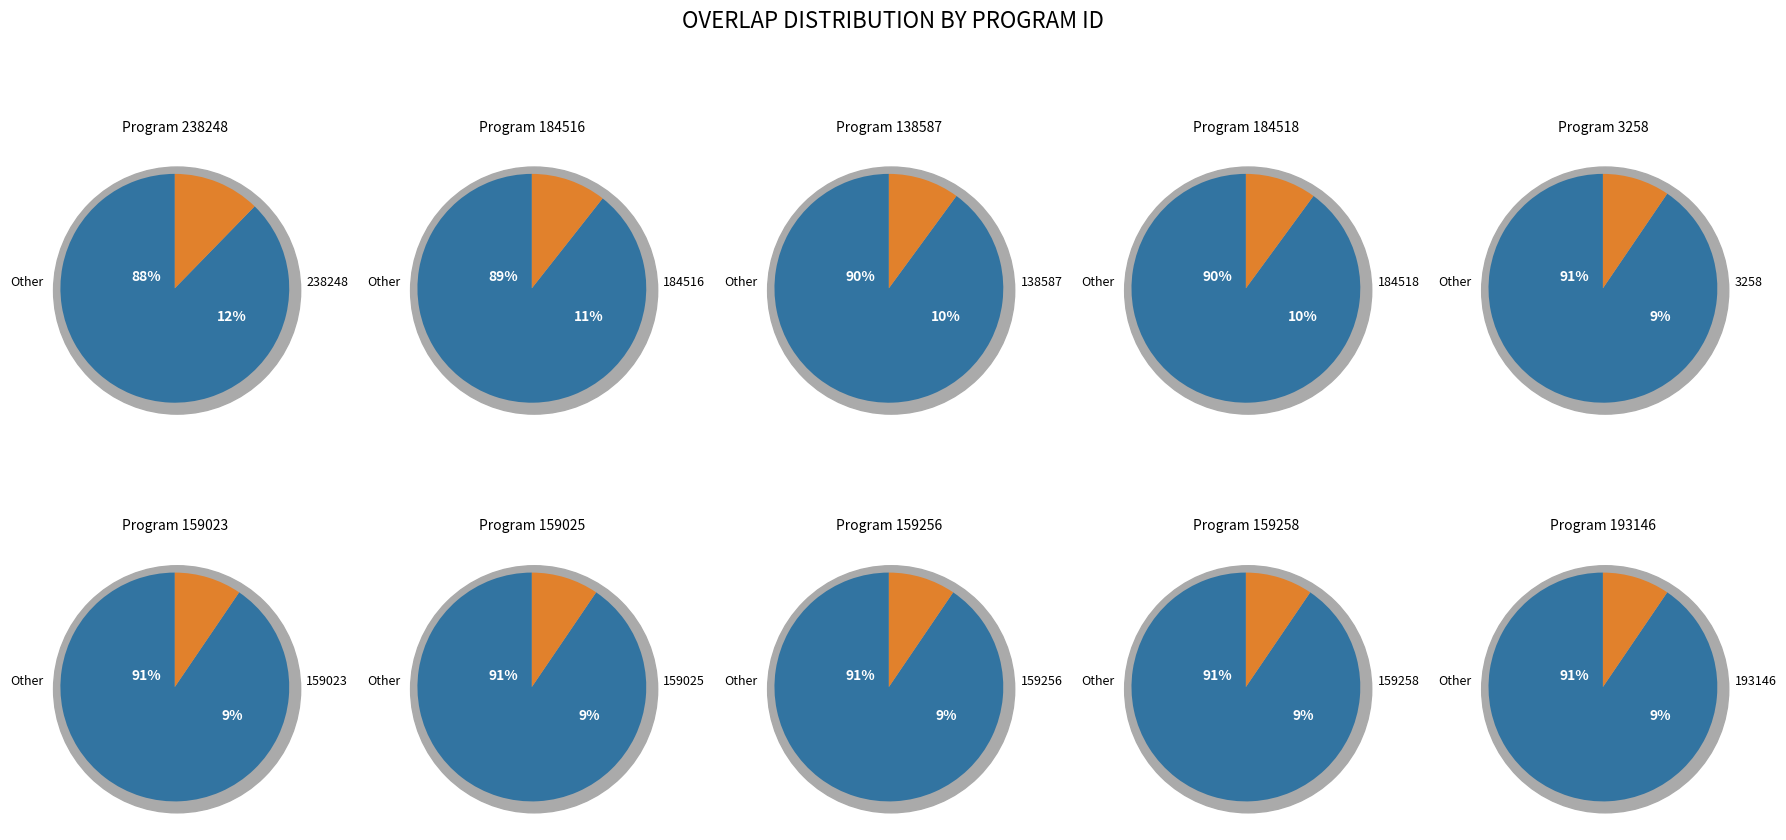

Is 184518 the majority of the pie?

No